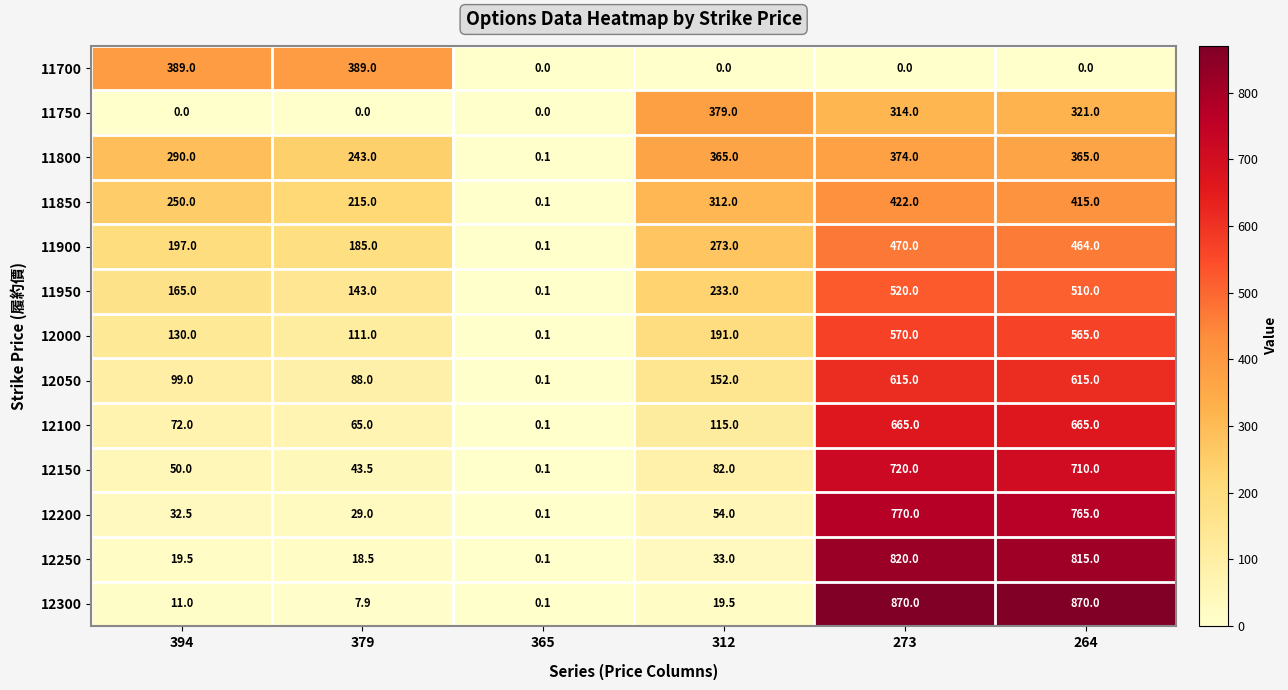

True or false: 12000 has a value of 111.0 at 379.

True